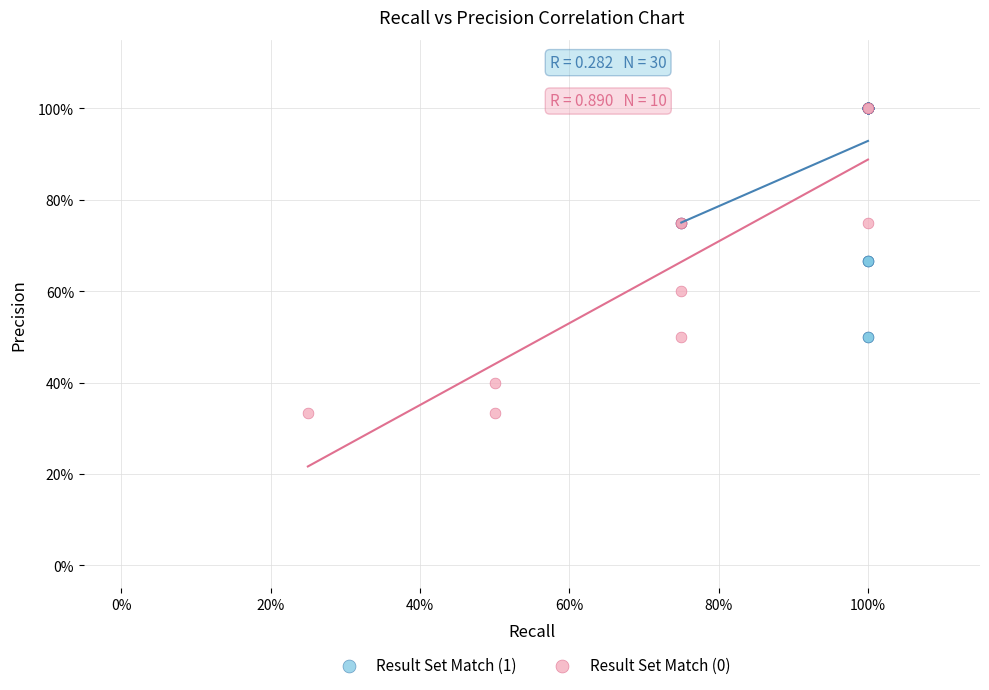

What are all the series names shown in the legend?

Result Set Match (1), Result Set Match (0)